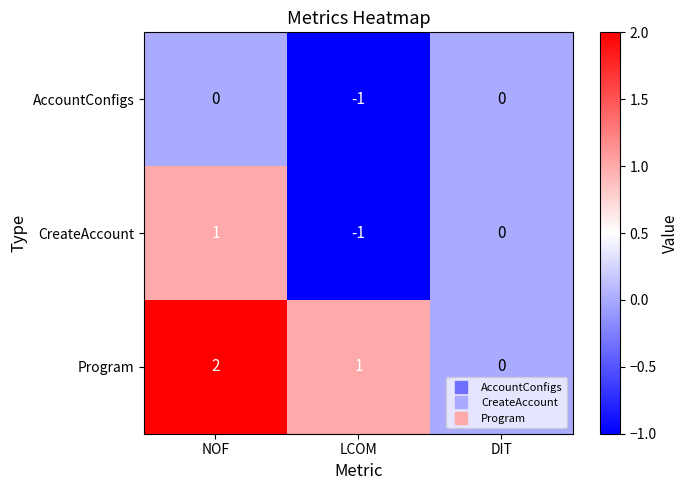

Reading left to right, extract all data points from this chart.

AccountConfigs: NOF=0	LCOM=-1	DIT=0
CreateAccount: NOF=1	LCOM=-1	DIT=0
Program: NOF=2	LCOM=1	DIT=0